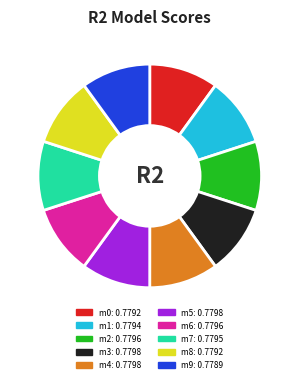

Does any single category account for the majority?

No